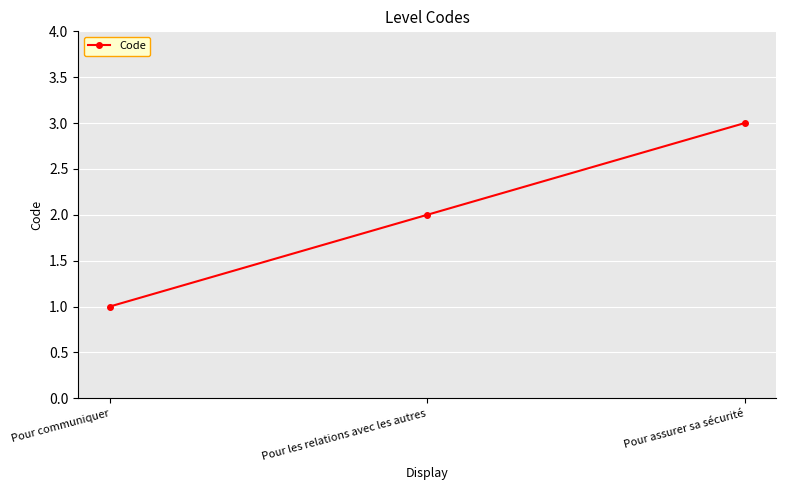

What is the approximate value at Pour assurer sa sécurité?

3